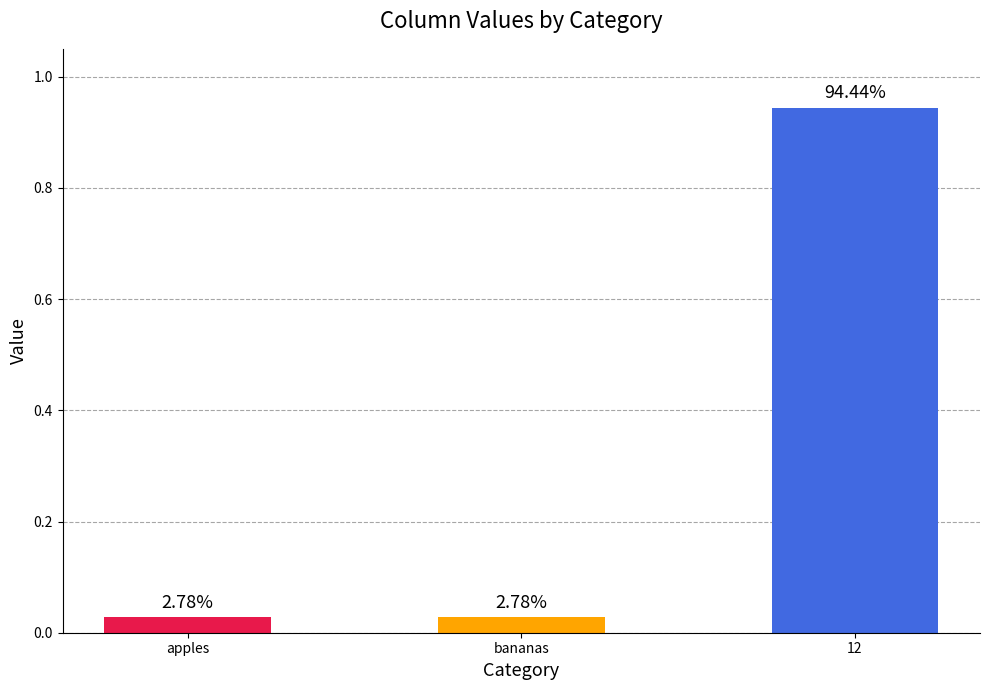

How many bars are there in total?

3